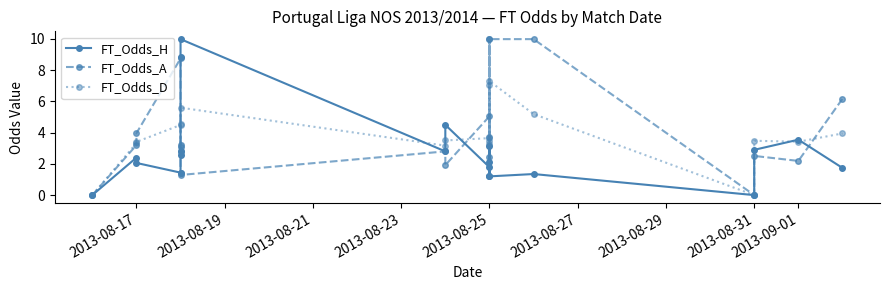

How many data points in FT_Odds_H are above 2?

12